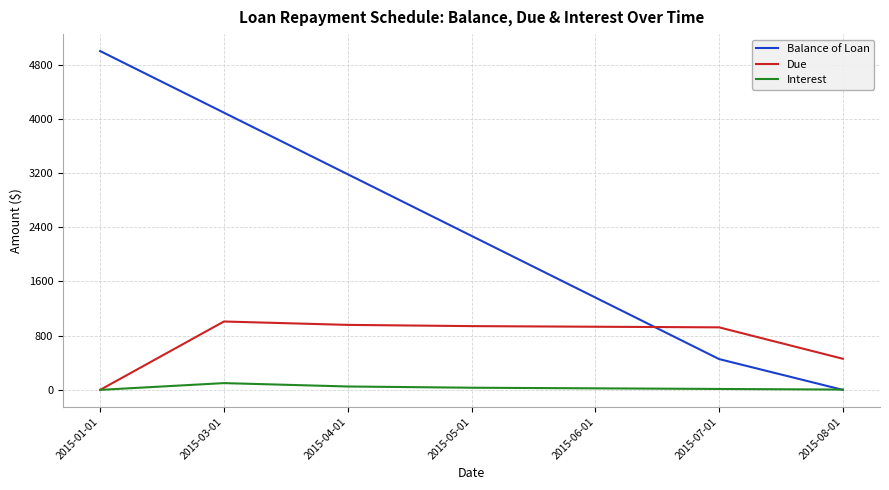

Which series ends up on top after the final intersection of Due and Balance of Loan?

Due